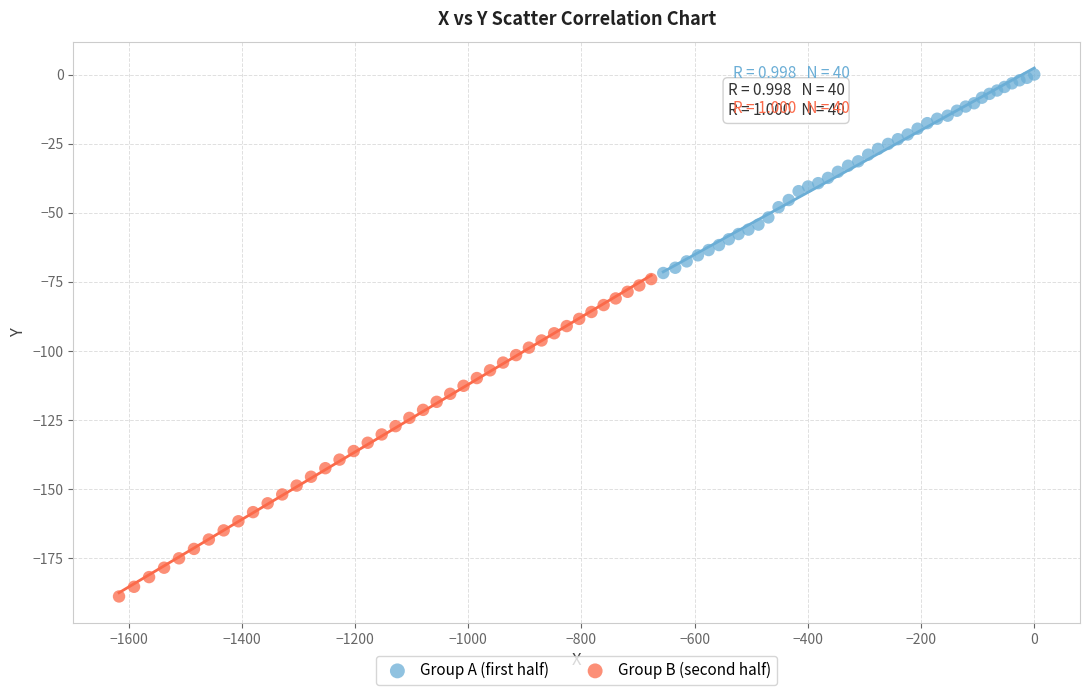

Which series reaches the maximum Y coordinate?

Group A (first half)